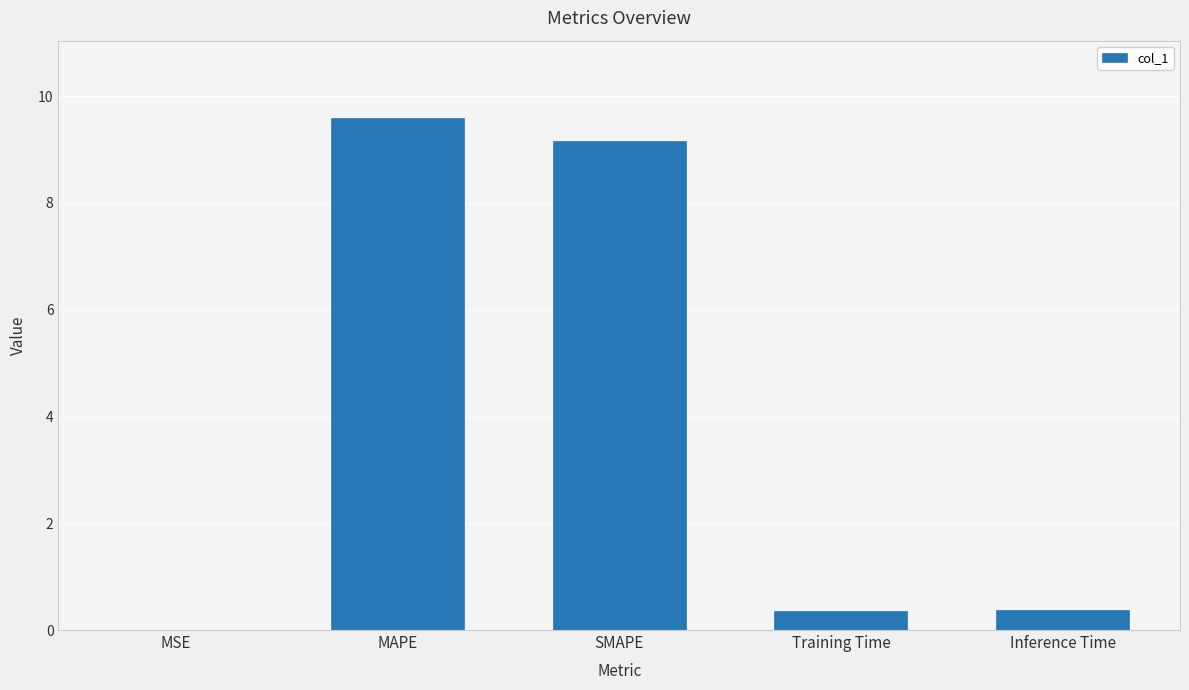

The chart shows a value of 0.4 at Inference Time. True or false?

True